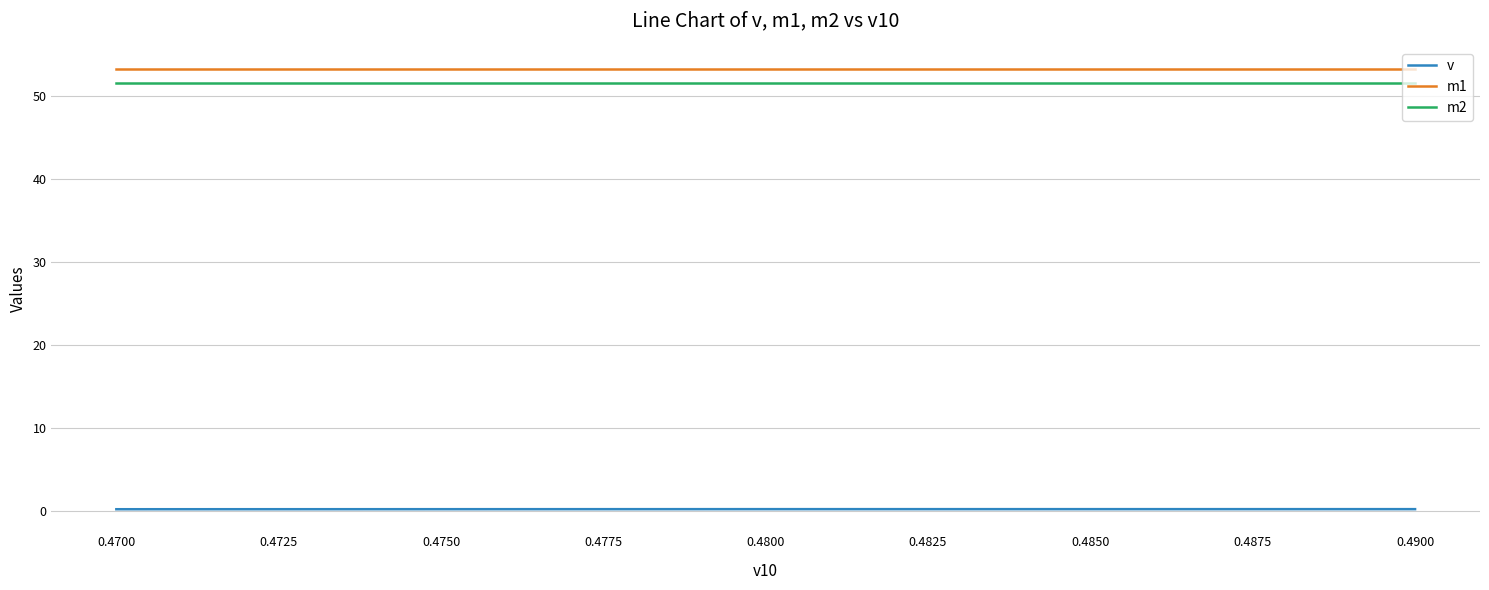

Between 0.4800 and 0.4900, which series saw the biggest shift?

v